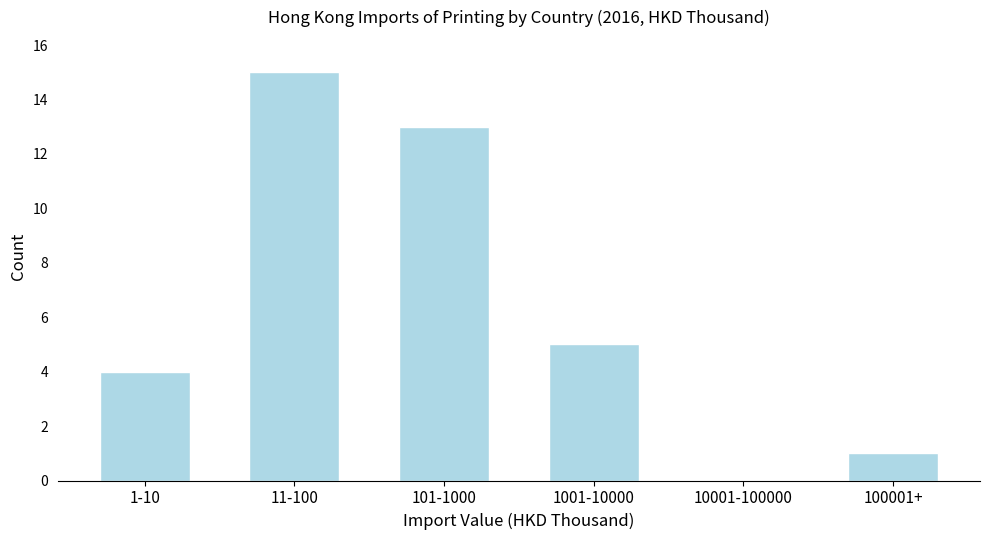

Reading left to right, extract all data points from this chart.

1-10=4	11-100=15	101-1000=13	1001-10000=5	10001-100000=0	100001+=1